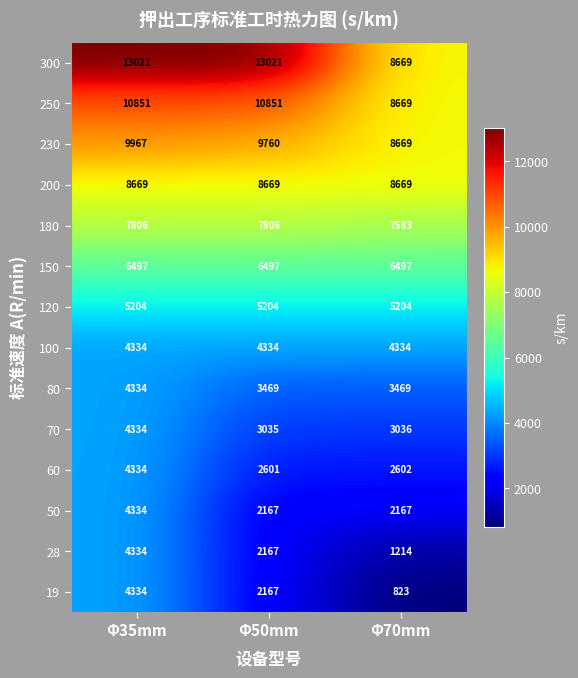

What is the average value of the 180 series?

7732